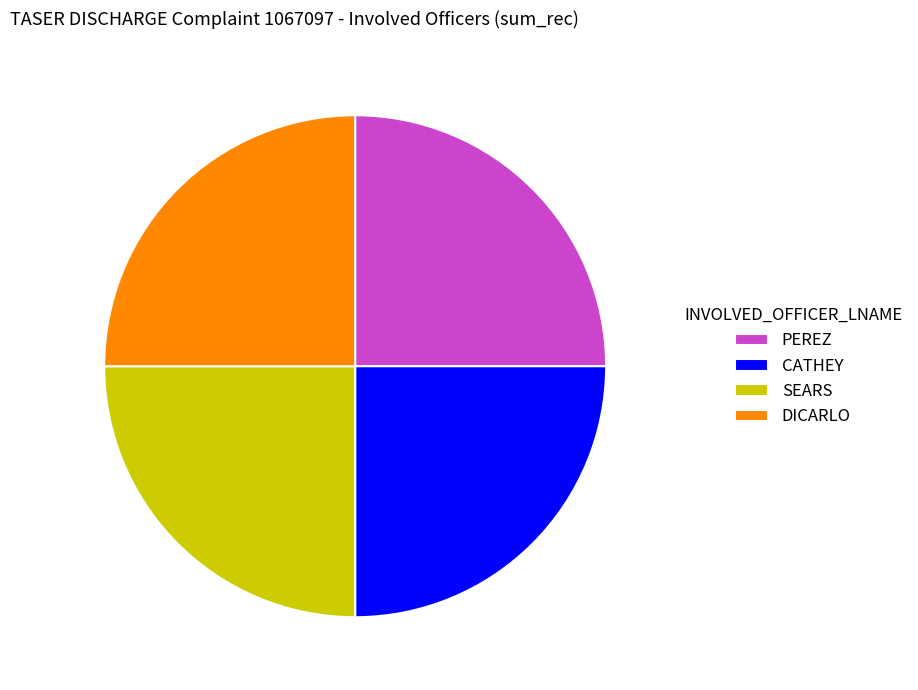

Does CATHEY account for over 50% of the chart?

No